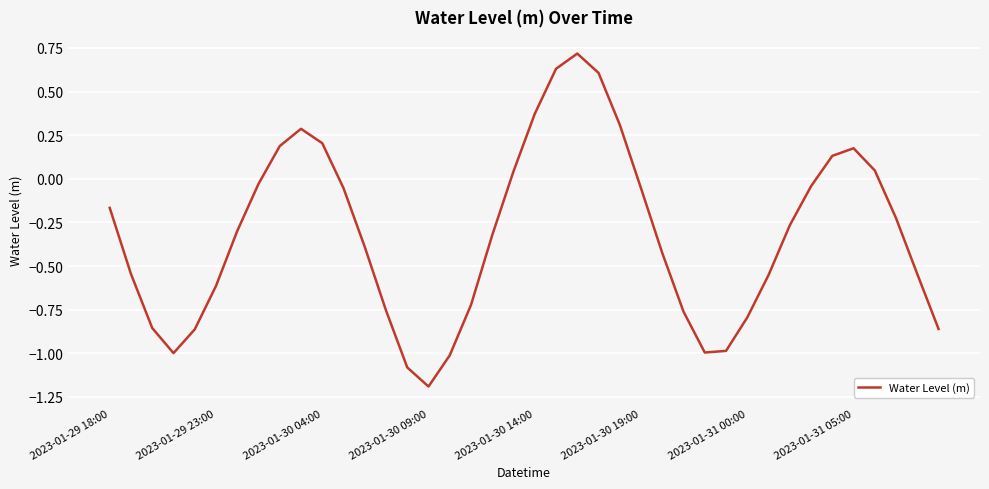

What is the sum of all values?

-12.7